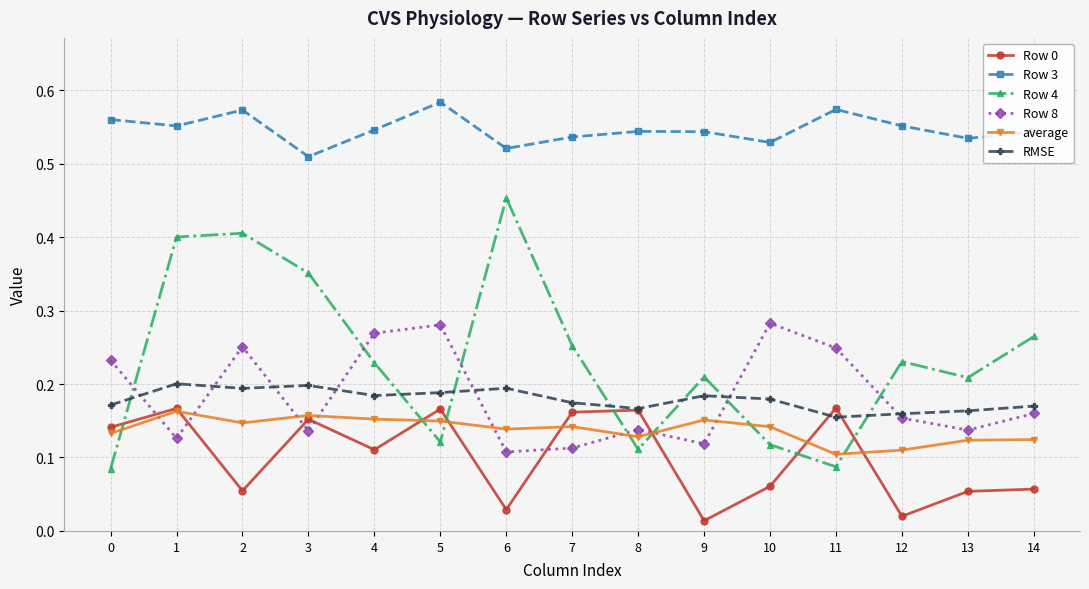

Is it true that RMSE equals 0.2 at 4?

True